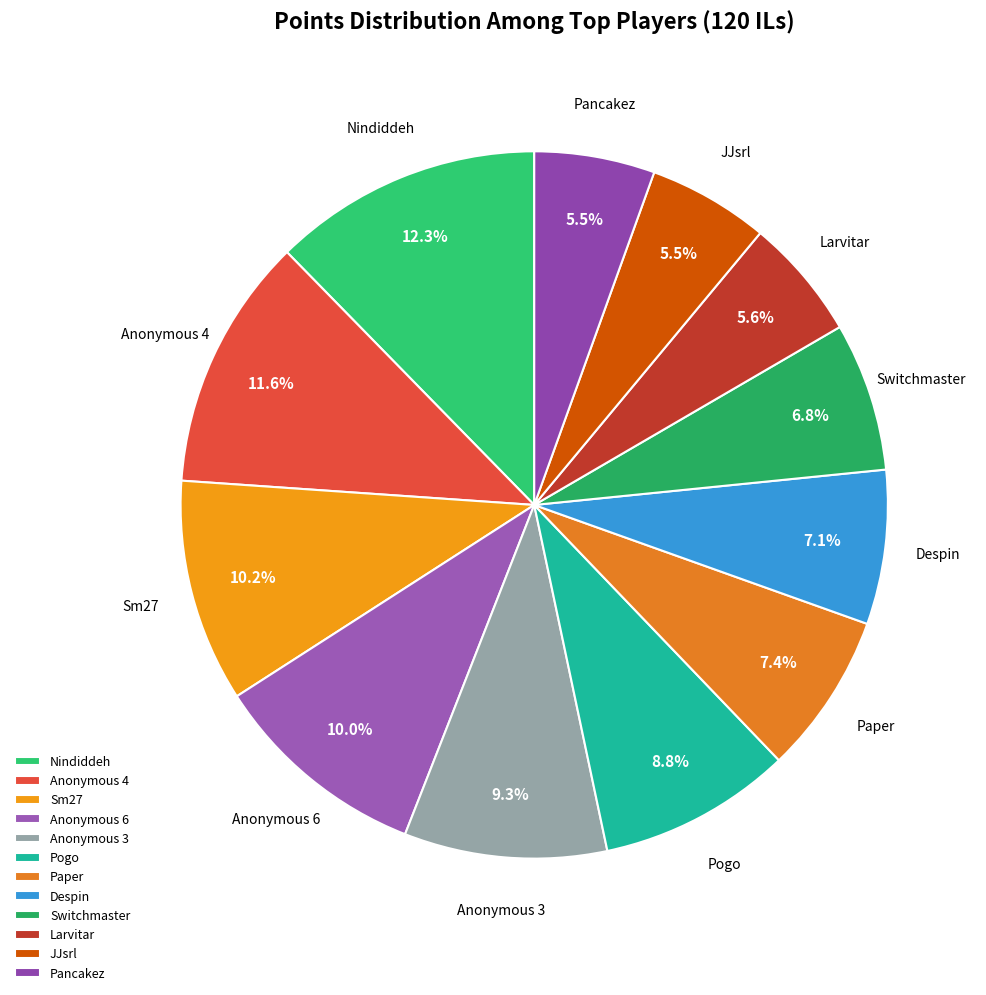

To the nearest percent, what is the difference between the largest and smallest slice percentages?

7%